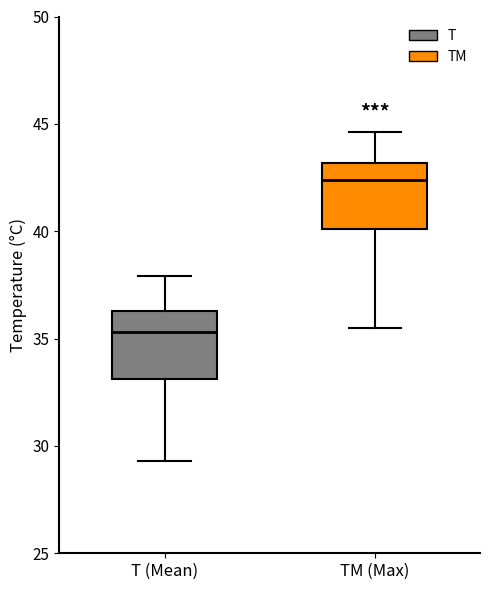

Which box's median line is the lowest?

T (Mean)